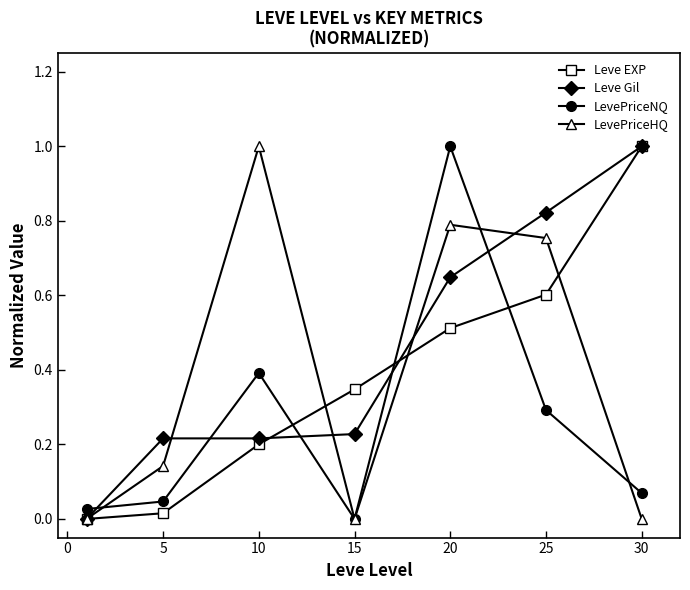

What are all the series names shown in the legend?

Leve EXP, Leve Gil, LevePriceNQ, LevePriceHQ